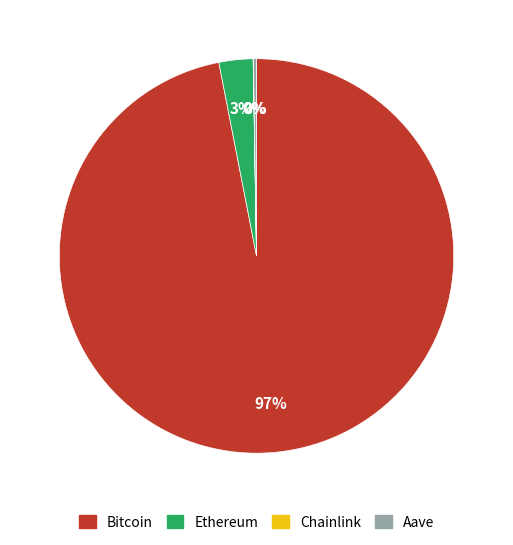

What is the largest slice in the pie chart?

Bitcoin